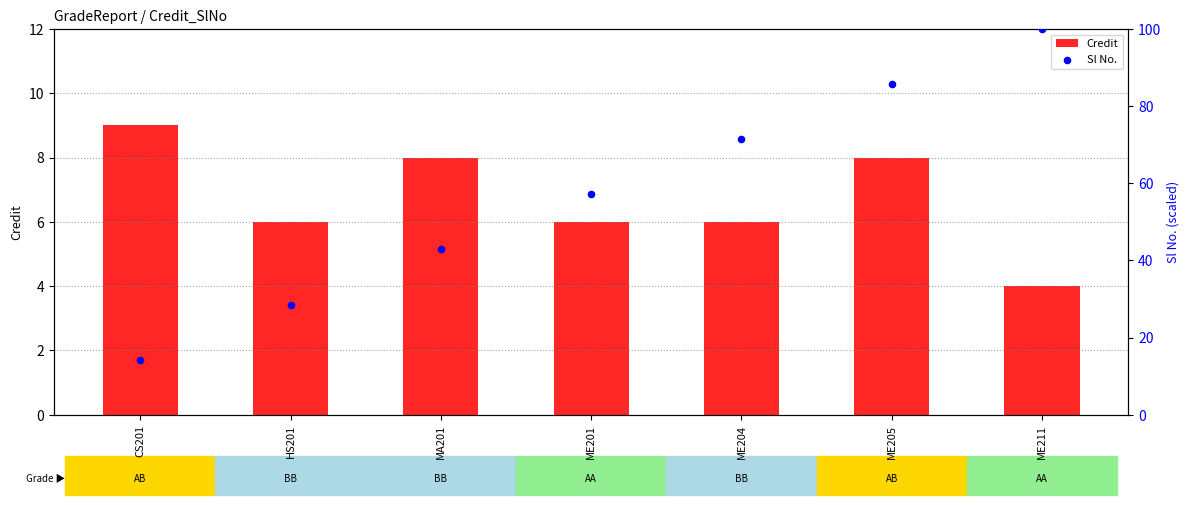

What are all the series names shown in the legend?

Credit, Sl No.